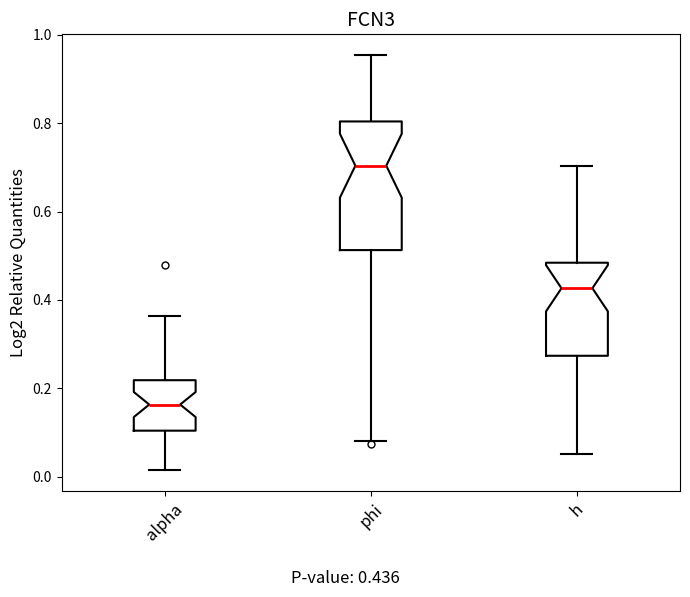

Reading left to right, transcribe this box plot: for each box, give where its median line is, the range the box spans, and where its two whiskers end, as read against the y-axis. The values are not printed on the chart, so give them approximately, as read against the axis.

alpha: median 0.16, box 0.10 to 0.22, whiskers 0.02 to 0.36
phi: median 0.70, box 0.52 to 0.80, whiskers 0.08 to 0.96
h: median 0.42, box 0.28 to 0.48, whiskers 0.06 to 0.70